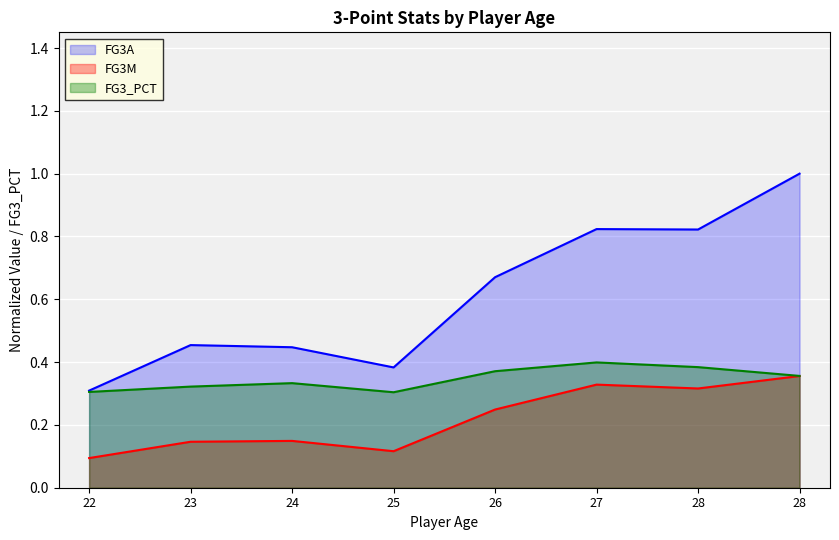

What is the sum of the FG3_PCT values at 24 and 25?

0.6